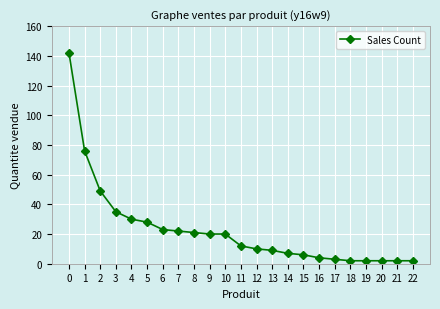

How many series are shown in this chart?

1